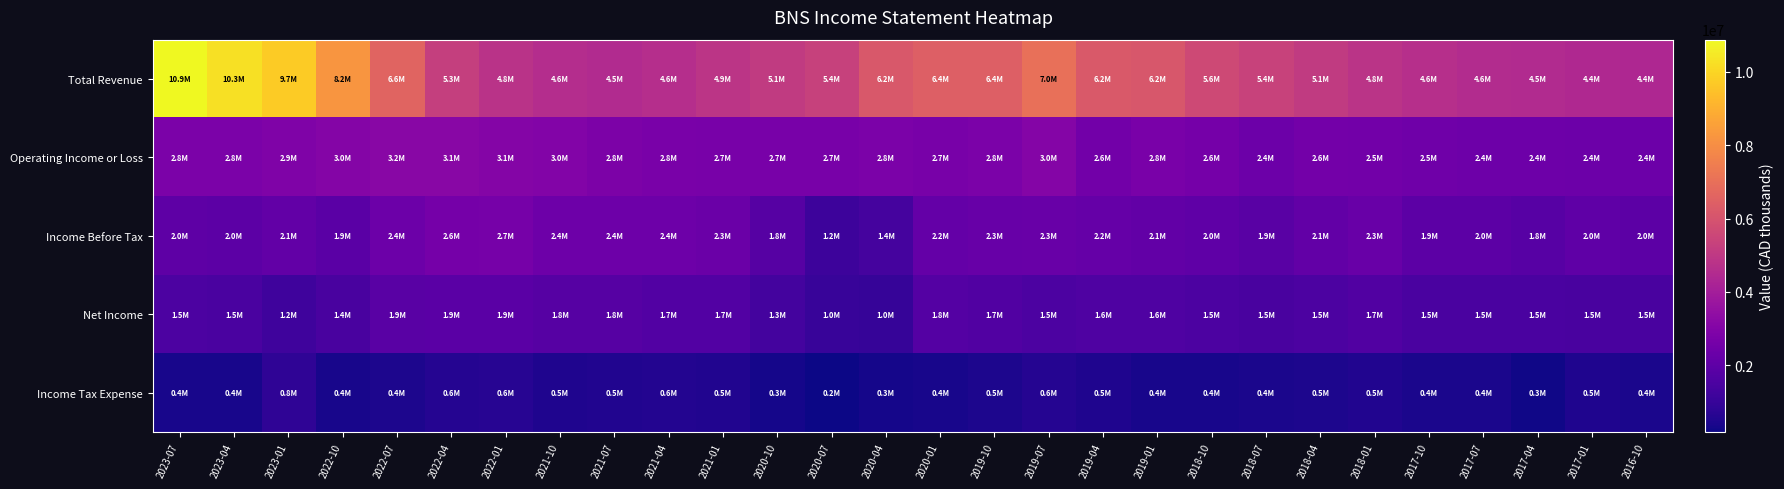

Rank the series at 2018-01 from highest to lowest value.

Total Revenue, Operating Income or Loss, Income Before Tax, Net Income, Income Tax Expense